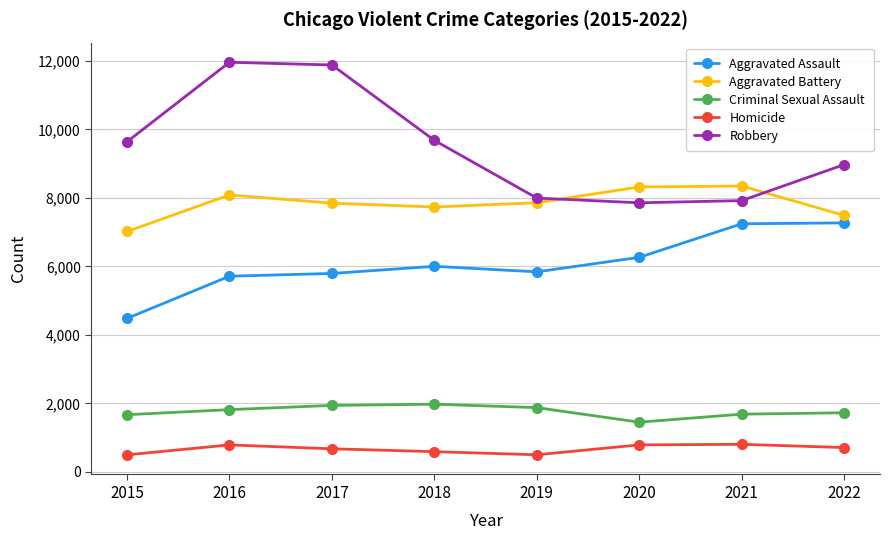

How many data points in Aggravated Assault are less than 6001?

4